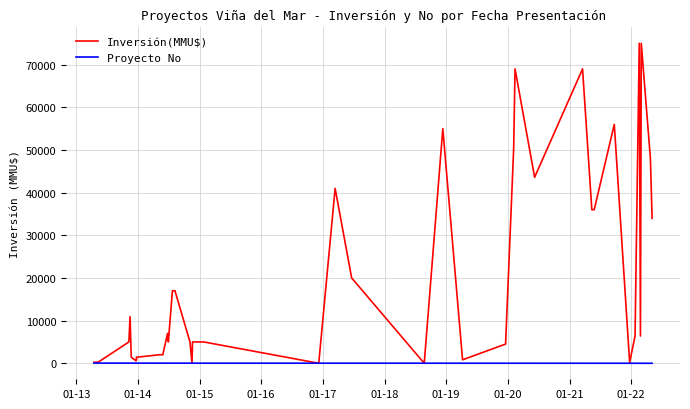

How many values in Inversión(MMU$) are above zero?

38